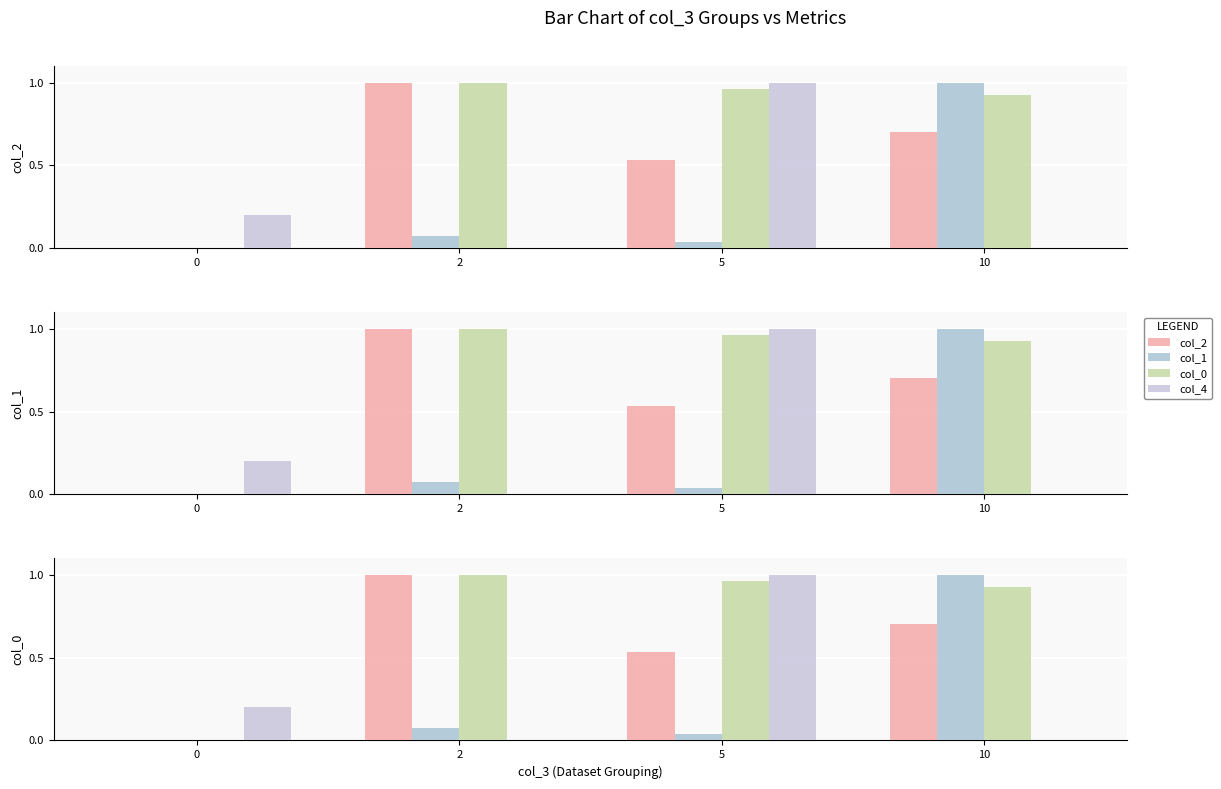

What is the maximum value for col_1?

1.0